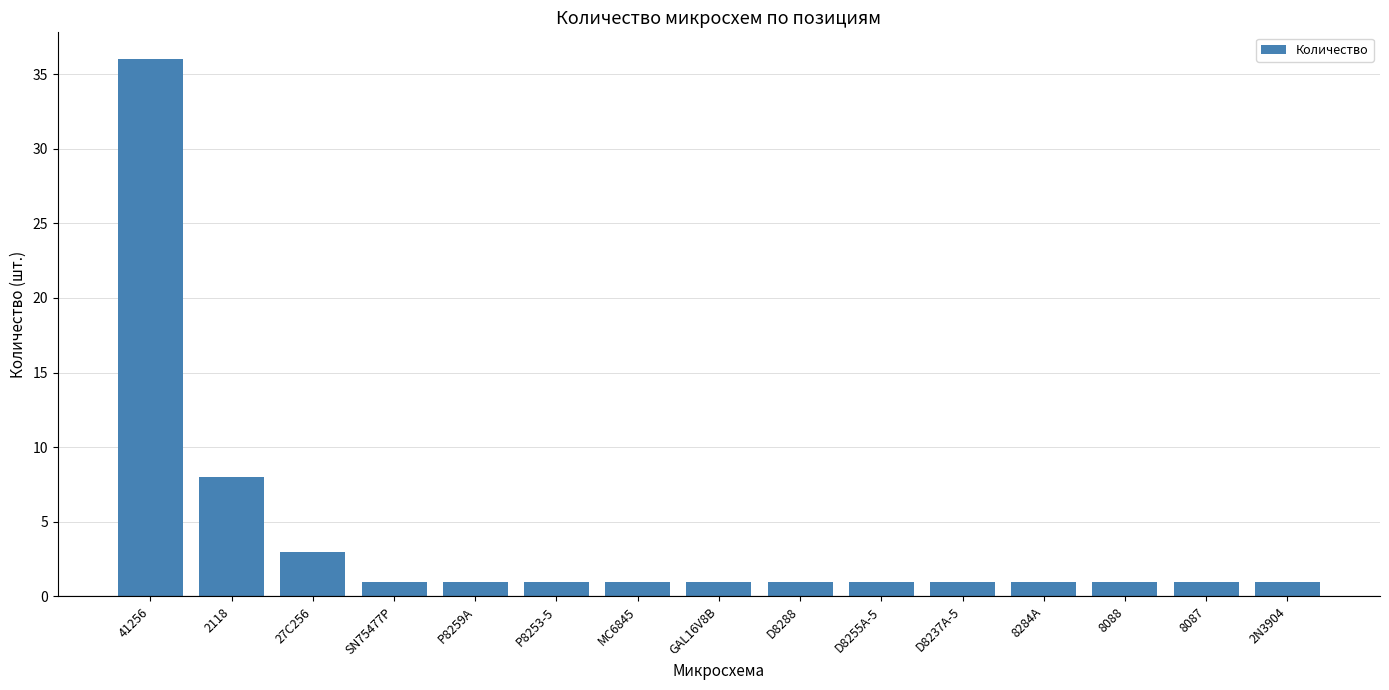

What is the label of the 8th bar from the left?

GAL16V8B